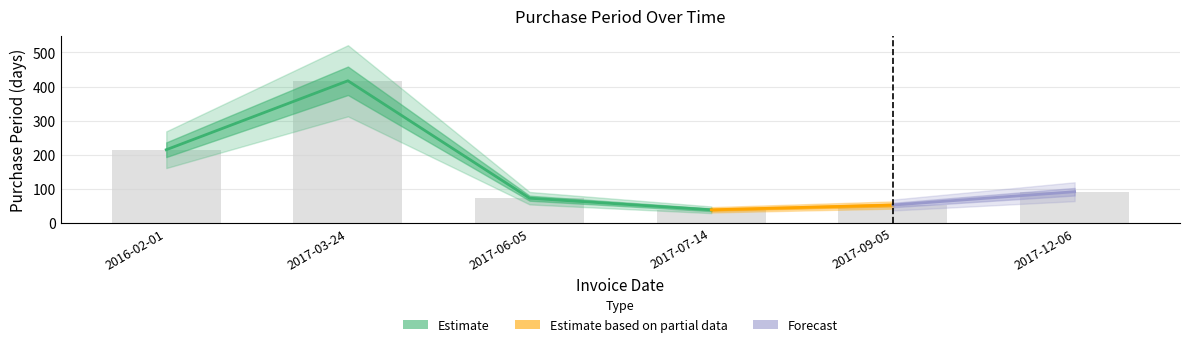

Are the bars horizontal?

No